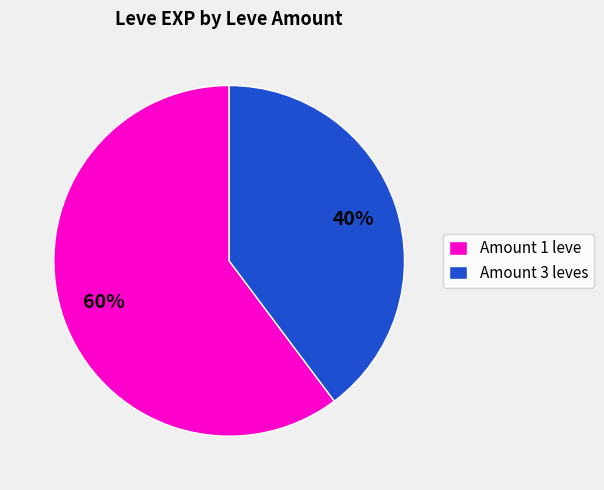

True or false: Amount 1 leve accounts for 60% of the total.

True